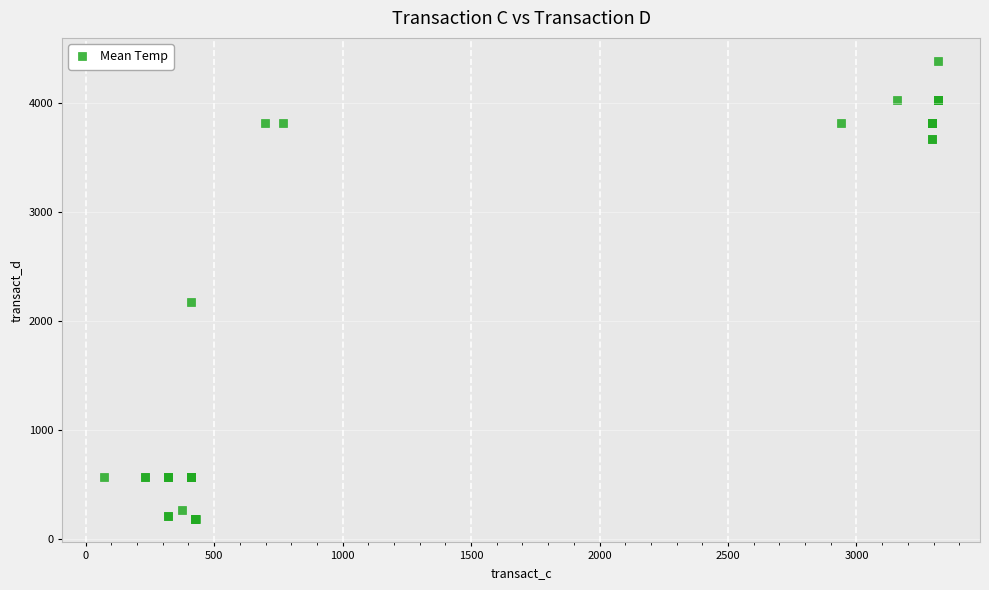

What Y value in the scatter plot is closest to 2280?

2168.5